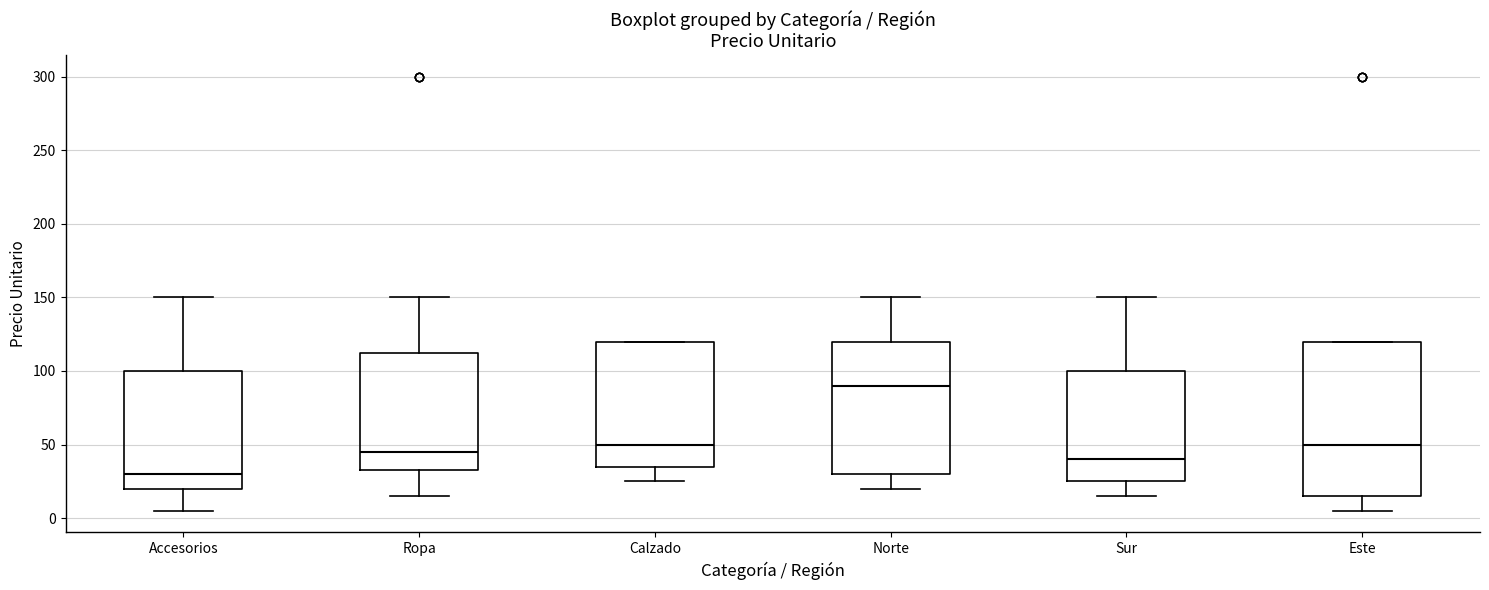

Reading left to right, read every box against the y-axis: the position of its median line, the range the box covers, and the ends of its whiskers. The values are not printed on the chart, so give them approximately, as read against the axis.

Accesorios: median 30, box 20 to 100, whiskers 5 to 150
Ropa: median 45, box 35 to 115, whiskers 15 to 150
Calzado: median 50, box 35 to 120, whiskers 25 to 120
Norte: median 90, box 30 to 120, whiskers 20 to 150
Sur: median 40, box 25 to 100, whiskers 15 to 150
Este: median 50, box 15 to 120, whiskers 5 to 120